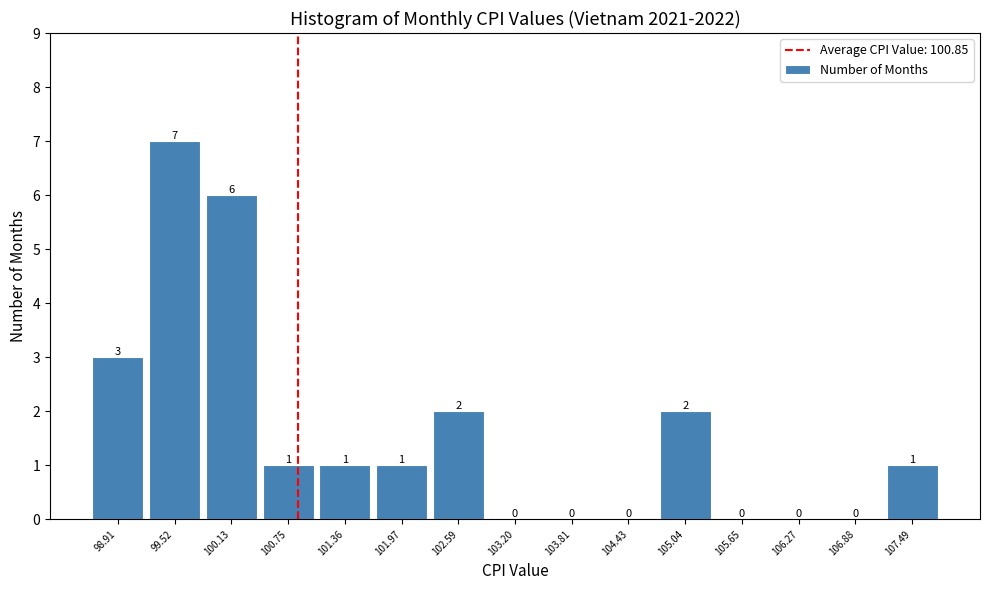

Reading left to right, list every bar in this chart as the range it spans on the x-axis followed by its height. The bar edges are not printed on the chart, so give them approximately, as read against the axis.

98.6 to 99.2: 3
99.2 to 99.8: 7
99.8 to 100.4: 6
100.4 to 101.1: 1
101.1 to 101.7: 1
101.7 to 102.3: 1
102.3 to 102.9: 2
102.9 to 103.5: 0
103.5 to 104.1: 0
104.1 to 104.7: 0
104.7 to 105.3: 2
105.3 to 106.0: 0
106.0 to 106.6: 0
106.6 to 107.2: 0
107.2 to 107.8: 1